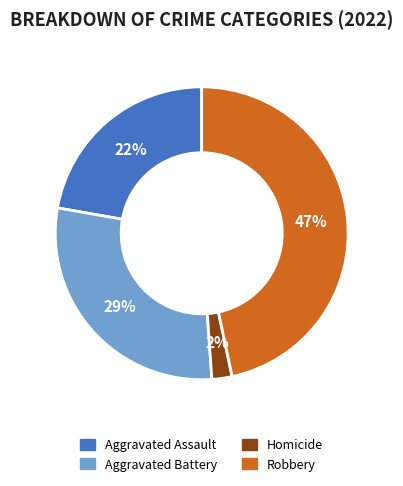

To the nearest percent, what is the average slice percentage?

25%